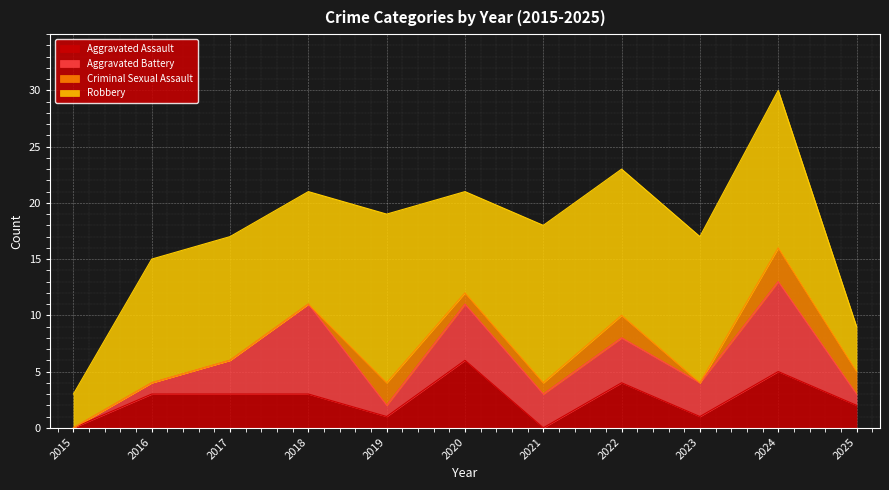

True or false: Aggravated Assault has a value of 0 at 2021.

True